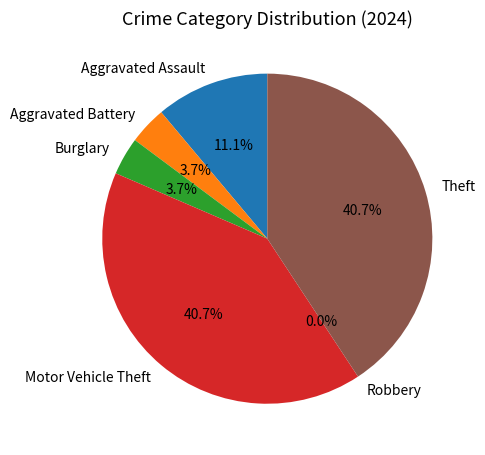

What percentage is the Aggravated Battery slice, to the nearest percent?

4%